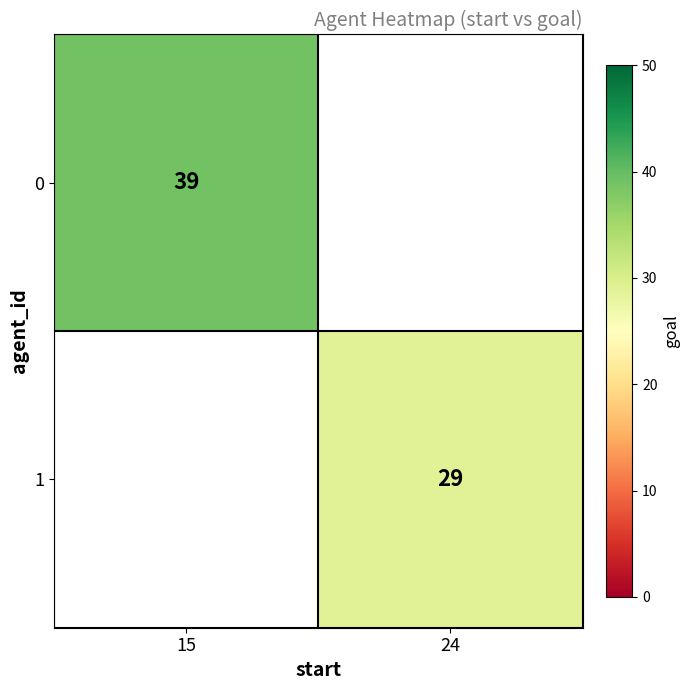

True or false: 0 has a value of 39 at 15.

True